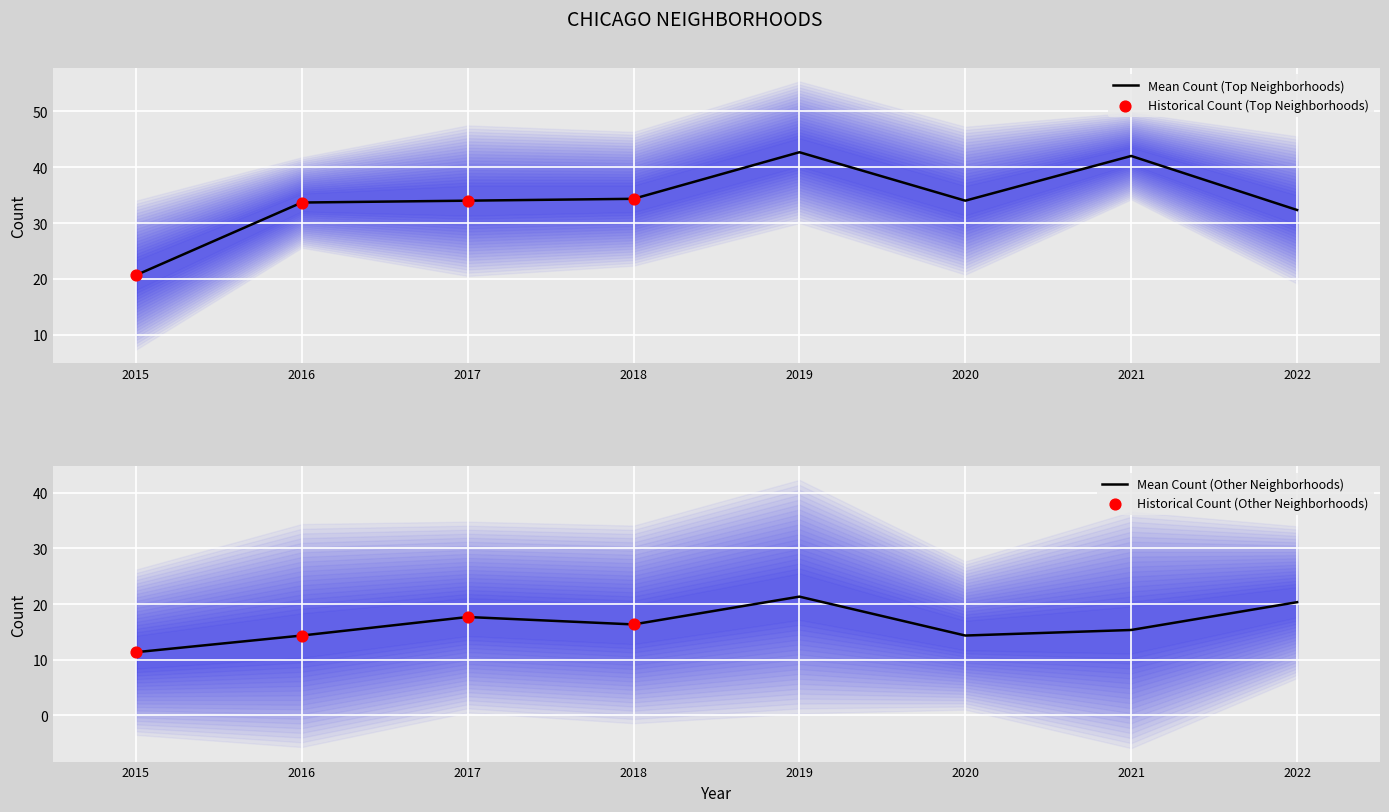

At which category is the sum across all series the highest?

4